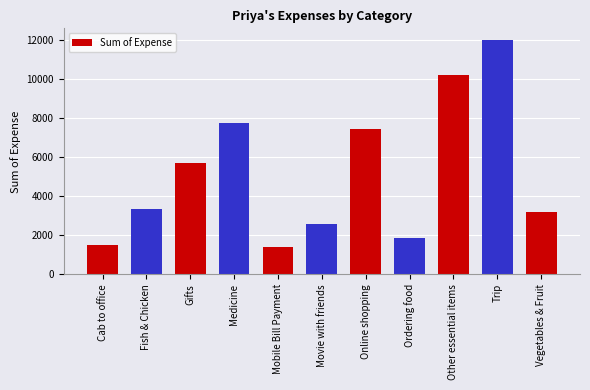

Are the bars grouped side by side (vs. stacked)?

No